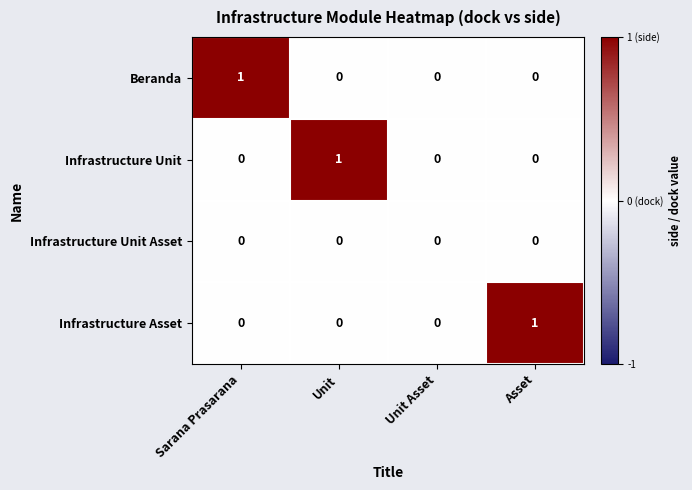

At which label does Beranda reach its peak?

Sarana Prasarana